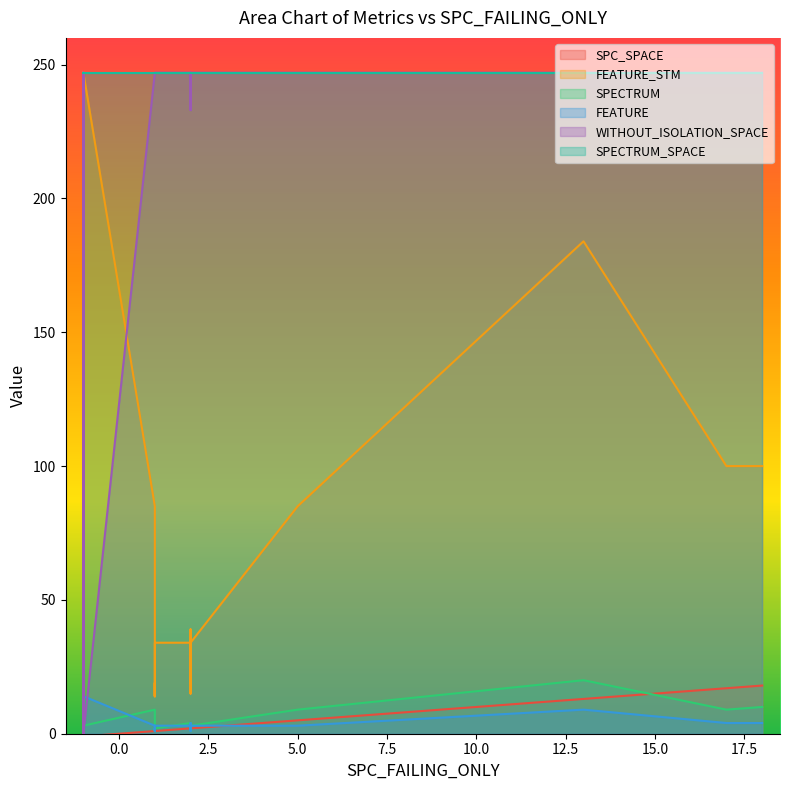

Which series has the largest range (max minus min)?

WITHOUT_ISOLATION_SPACE